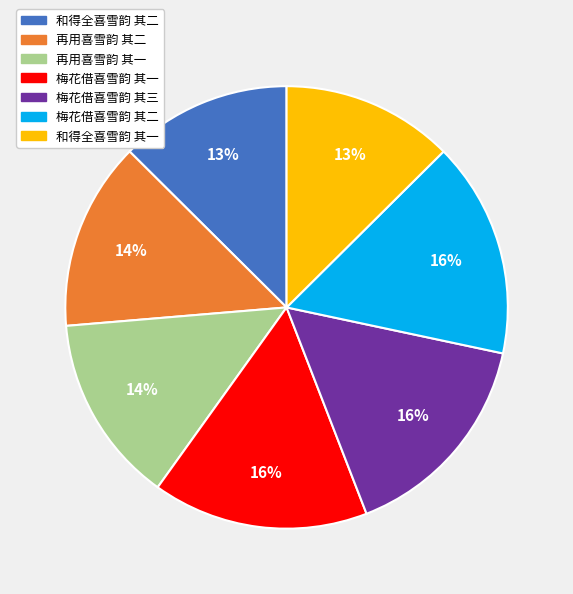

How many slices are in this pie chart?

7